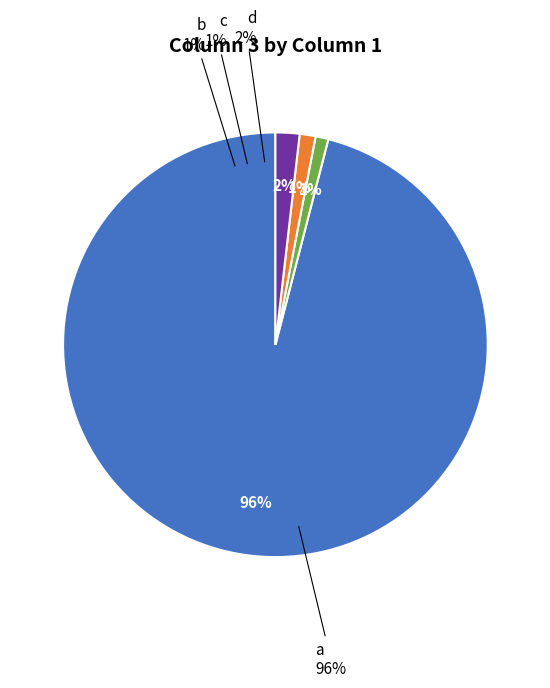

Does d_2 account for over 50% of the chart?

No